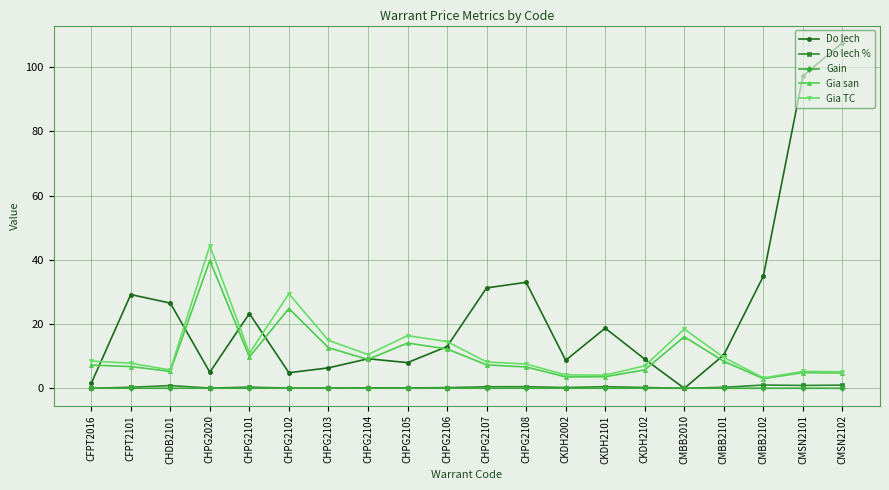

What position from the left is CMBB2101?

17